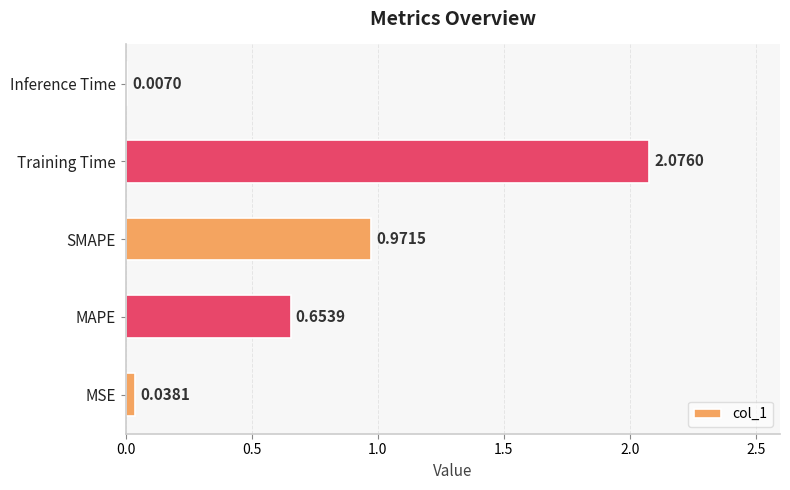

How many series are shown in this chart?

1